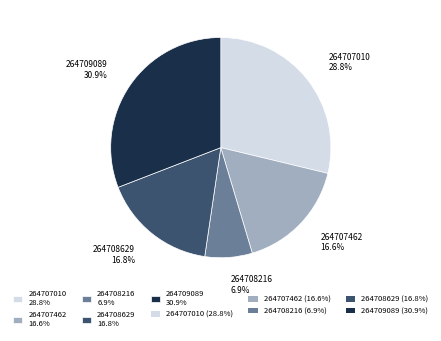

Which slice is the largest?

264709089